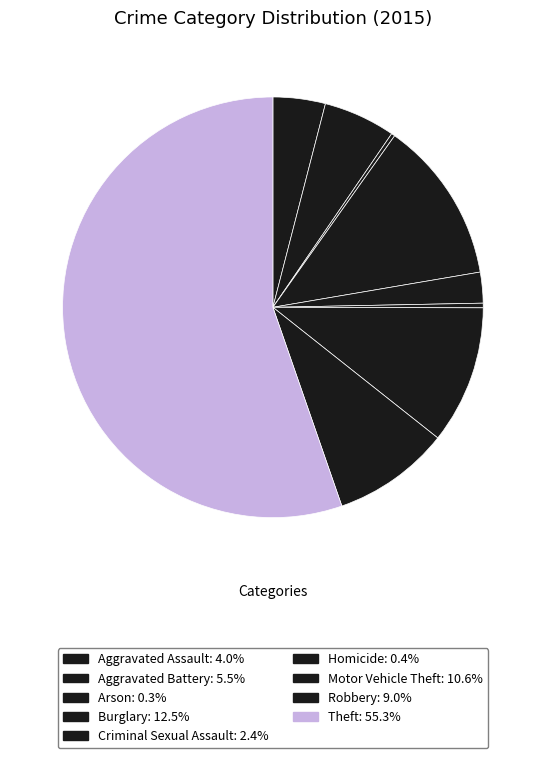

What is the smallest slice in the pie chart?

Arson